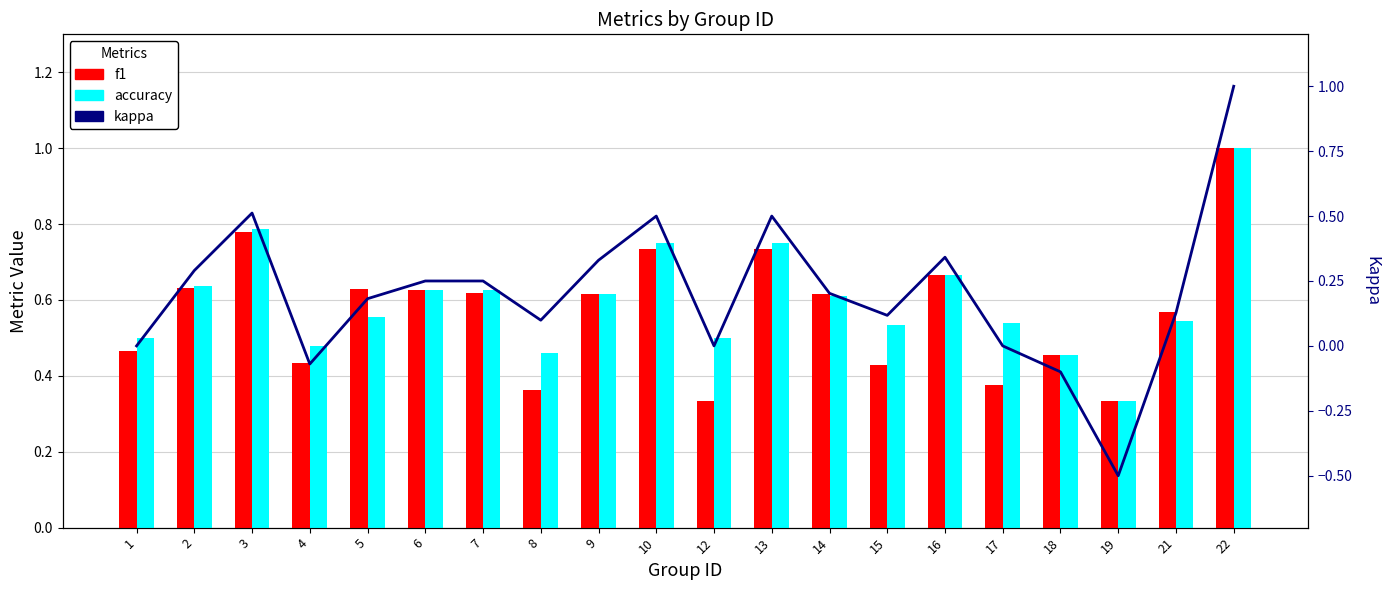

Which series changed the most between 8 and 18?

kappa